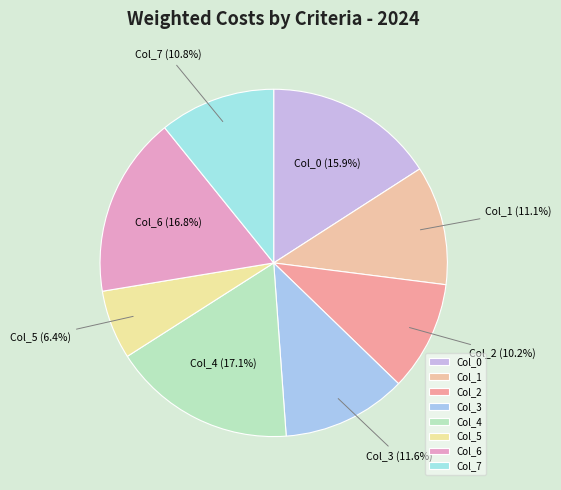

To the nearest percent, what is the average slice percentage?

12%